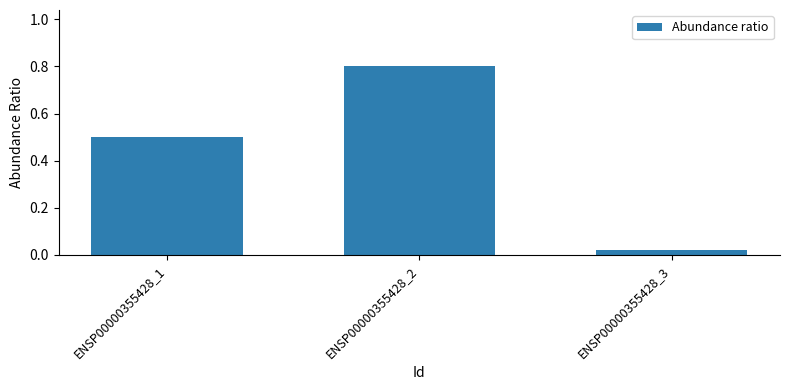

What is the greatest value displayed?

0.8